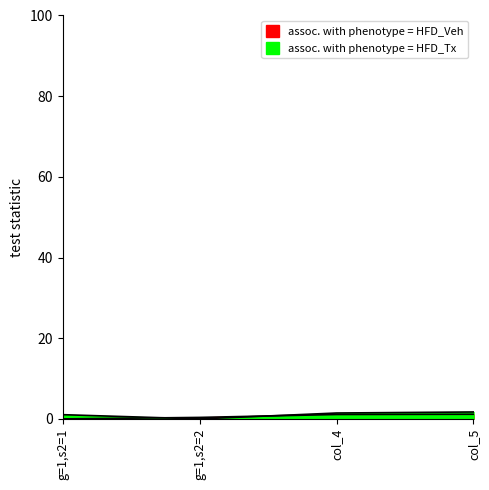

True or false: assoc. with phenotype = HFD_Veh and assoc. with phenotype = HFD_Tx intersect in this chart.

True